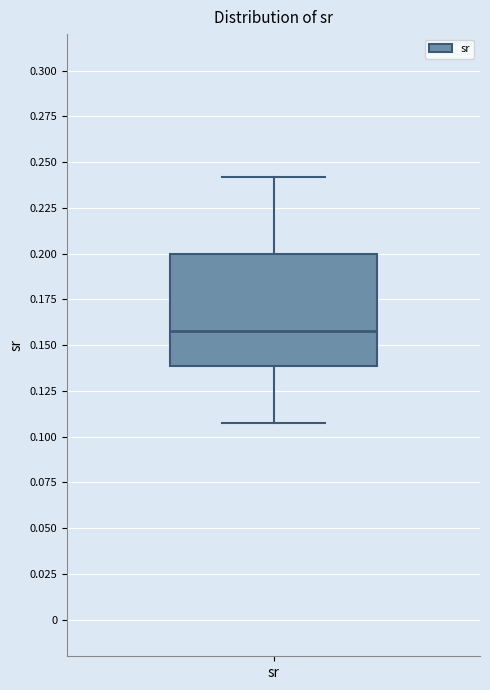

Where does the upper whisker of the box for sr end on the y-axis? The values are not printed on the chart, so give them approximately, as read against the axis.

0.24